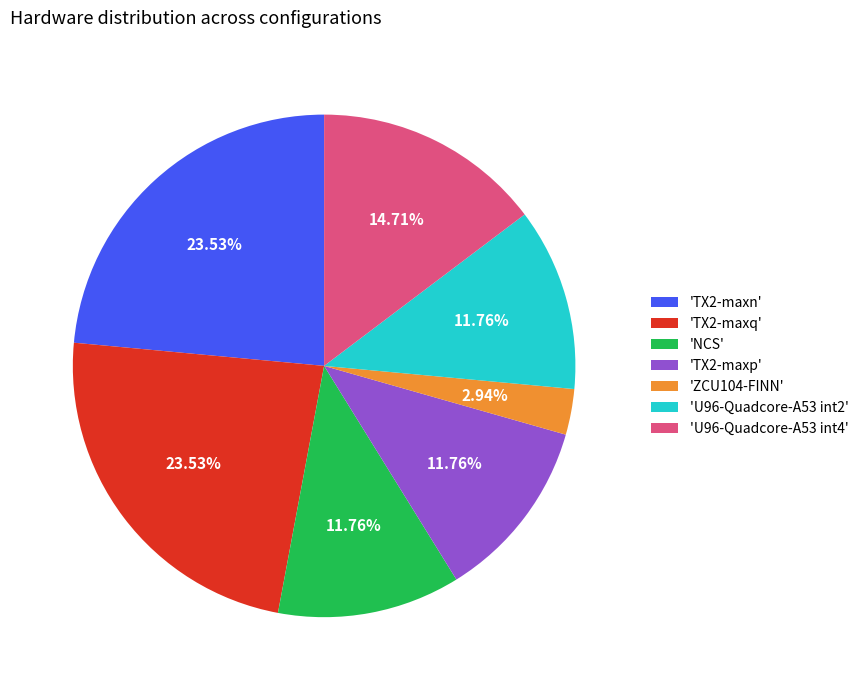

To the nearest percent, what is the difference between the largest and smallest slice percentages?

21%